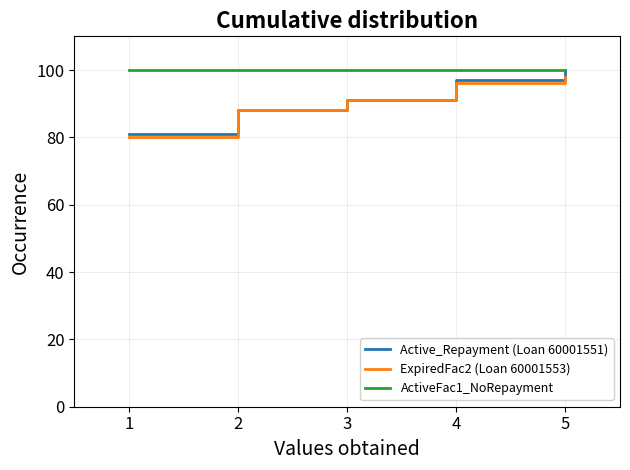

What is the sum of all ActiveFac1_NoRepayment values?

500